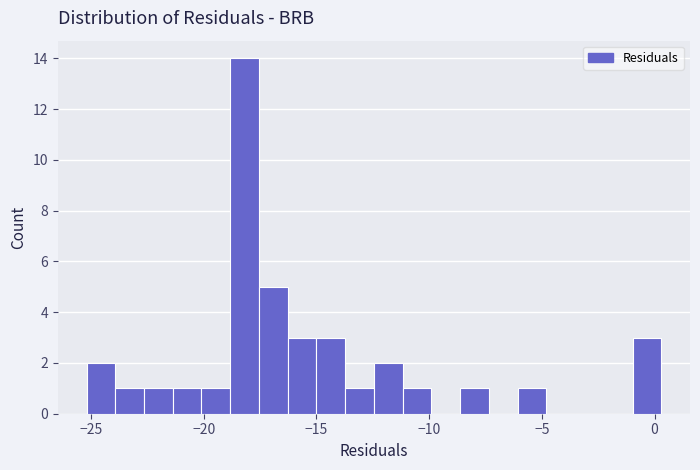

Around what value on the x-axis is the tallest bar? Give the approximate position of its centre, as read against the axis.

-18.0